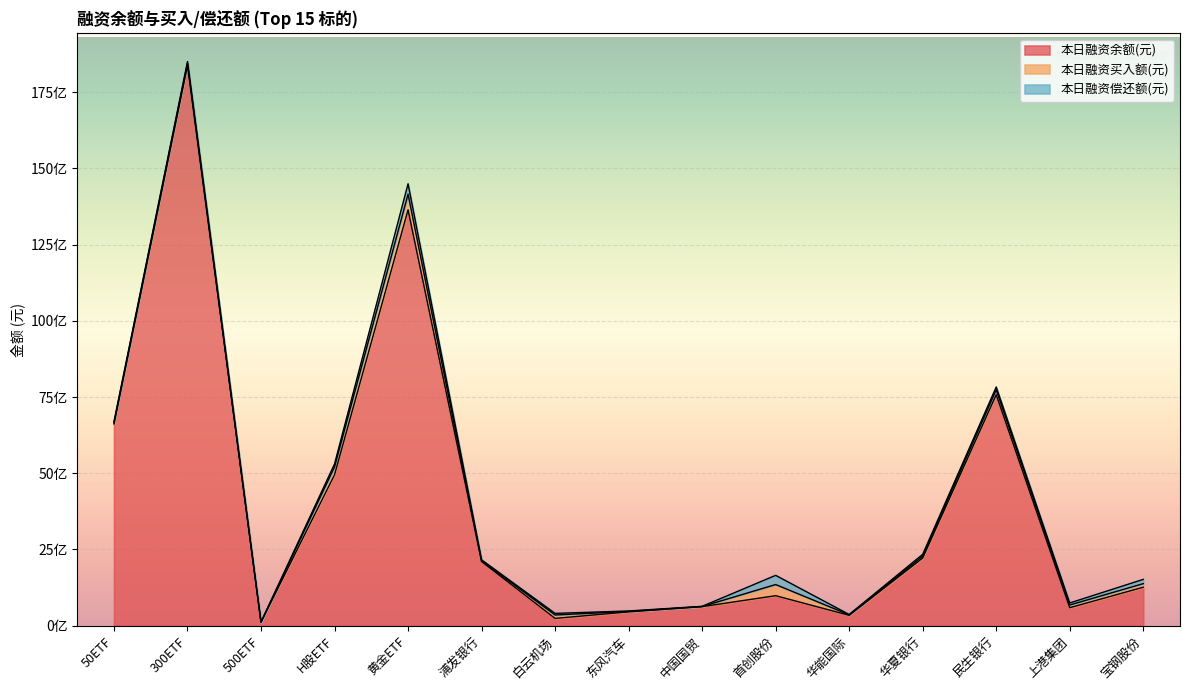

What is the total value across all series at 500ETF?

122116847